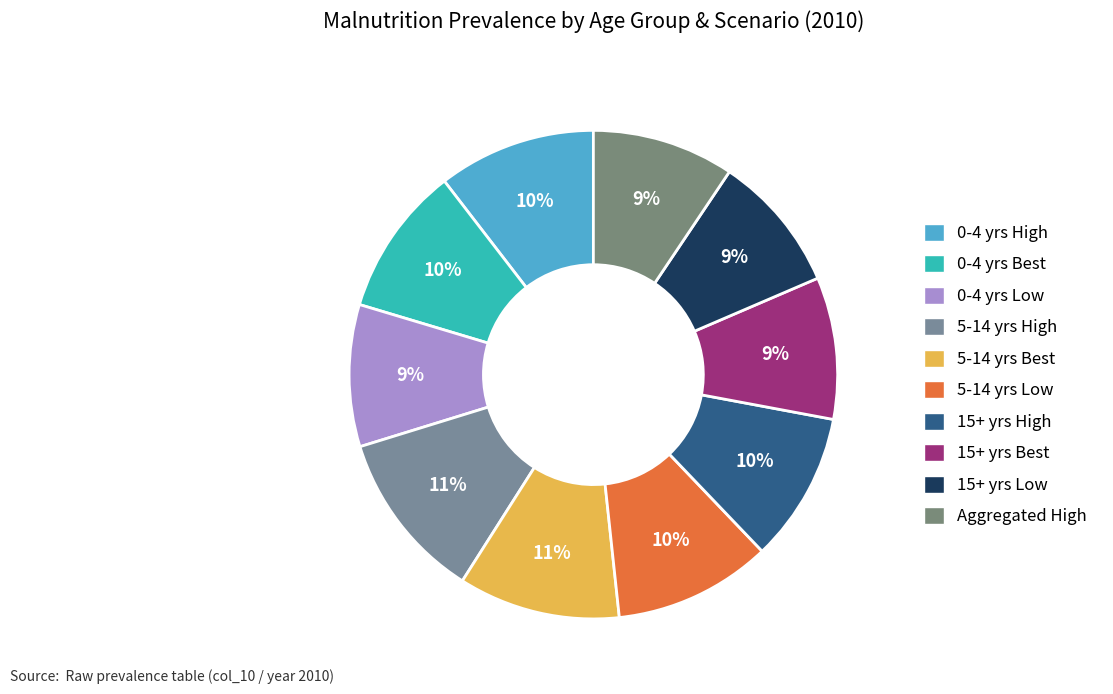

Rank the categories by value from highest to lowest.

5-14 years (High), 5-14 years (Best), 0-4 years (High), 5-14 years (Low), 0-4 years (Best), 15+ years (High), 0-4 years (Low), 15+ years (Best), Aggregated (High), 15+ years (Low)